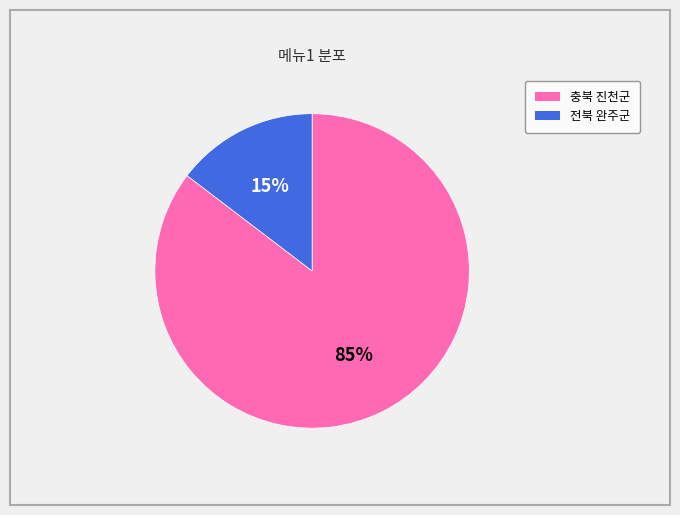

Is the sum of 전북 완주군 and 충북 진천군 greater than half?

Yes